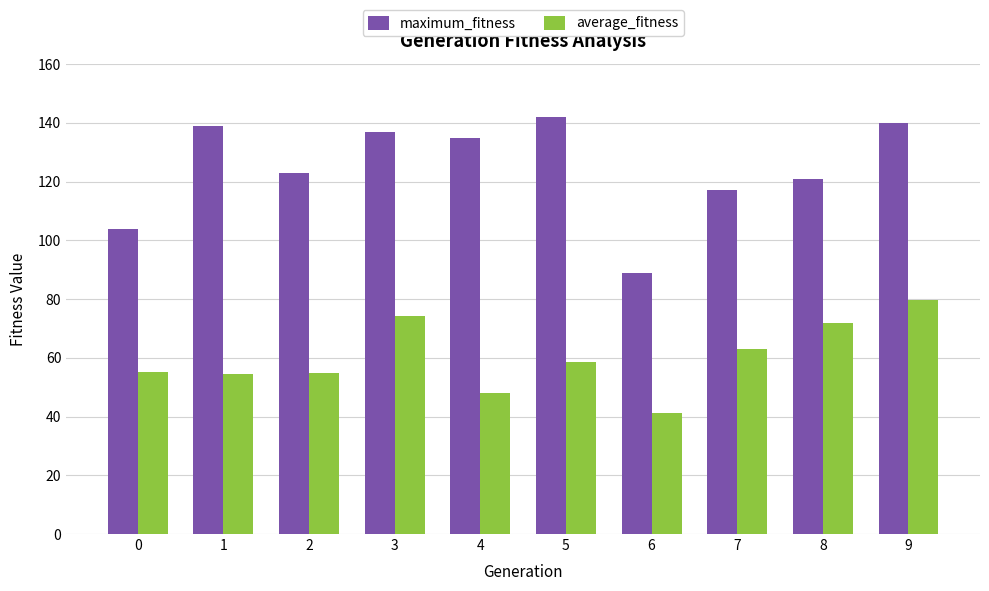

At which category is the sum across all series the highest?

9